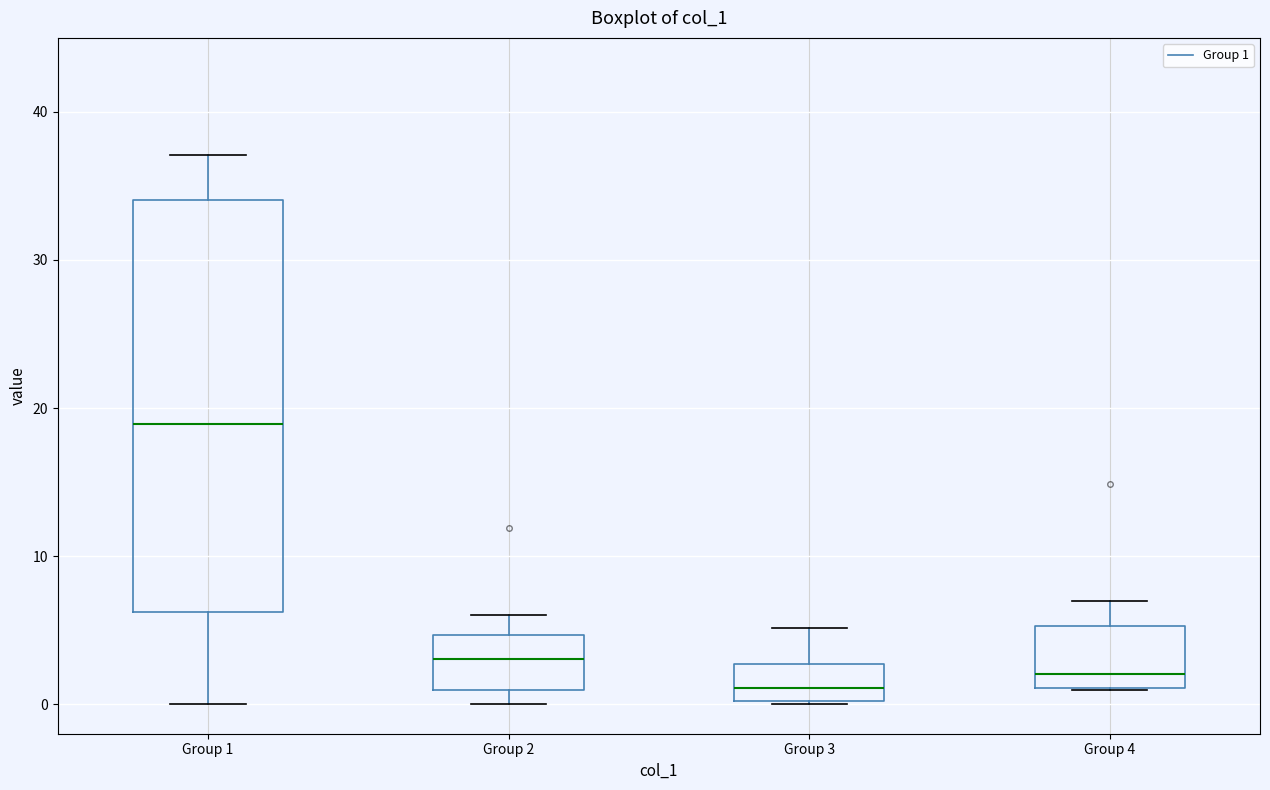

Reading left to right, read every box against the y-axis: the position of its median line, the range the box covers, and the ends of its whiskers. The values are not printed on the chart, so give them approximately, as read against the axis.

Group 1: median 19, box 6 to 34, whiskers 0 to 37
Group 2: median 3, box 1 to 5, whiskers 0 to 6
Group 3: median 1, box 0 to 3, whiskers 0 to 5
Group 4: median 2, box 1 to 5, whiskers 1 to 7